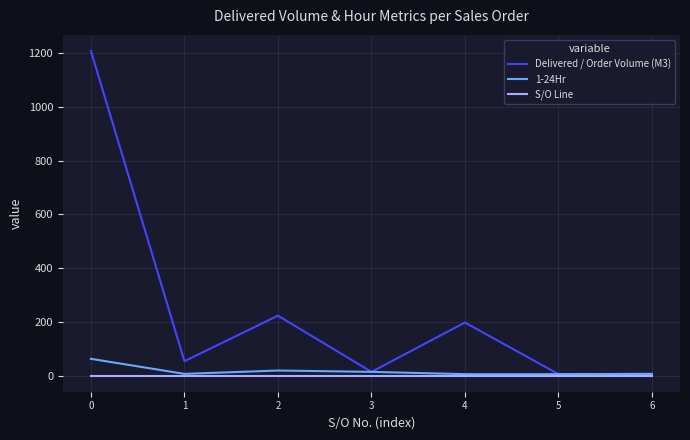

How many lines are shown in the chart?

3